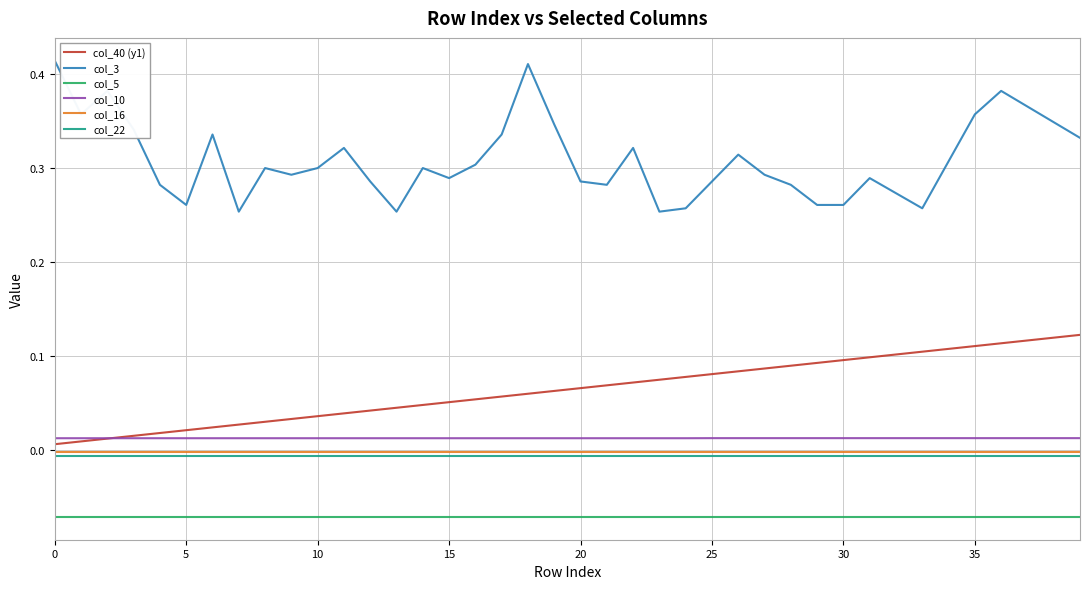

Which series has the largest range (max minus min)?

col_3